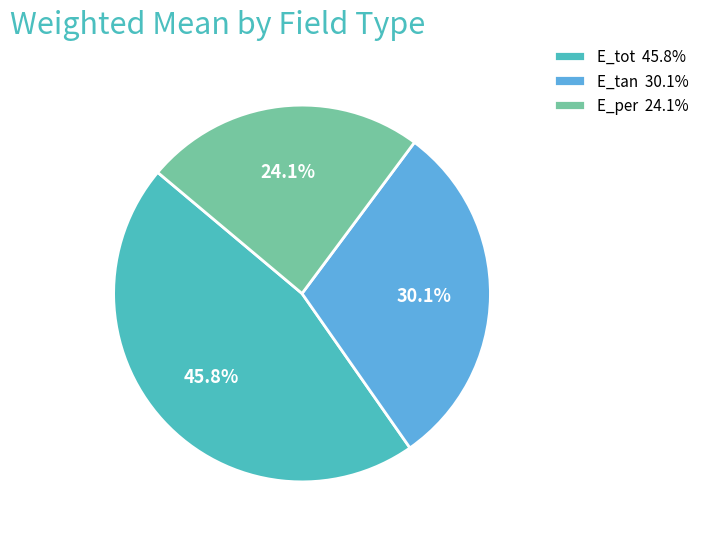

Which has a higher value, E_per or E_tan?

E_tan